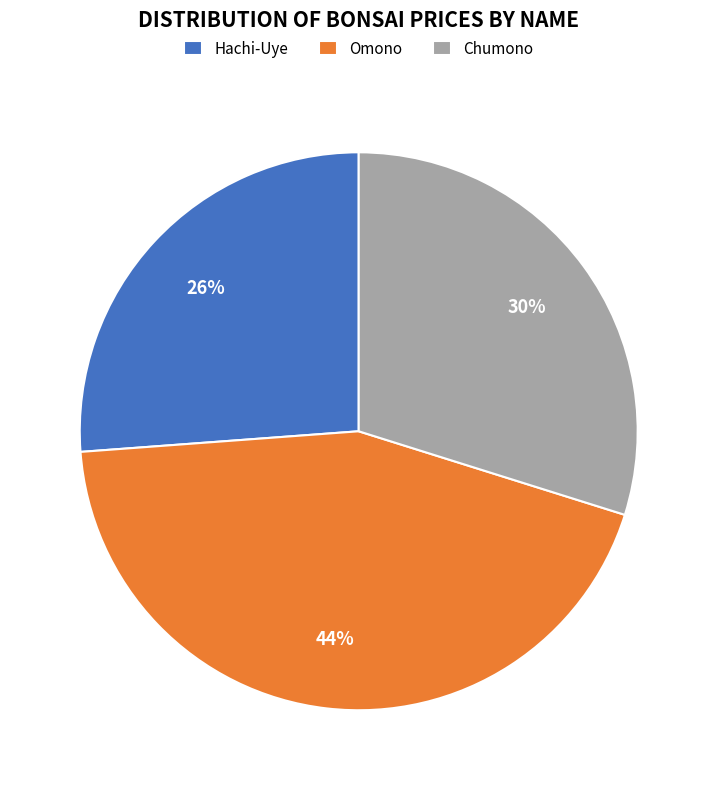

How many segments does this pie chart have?

3